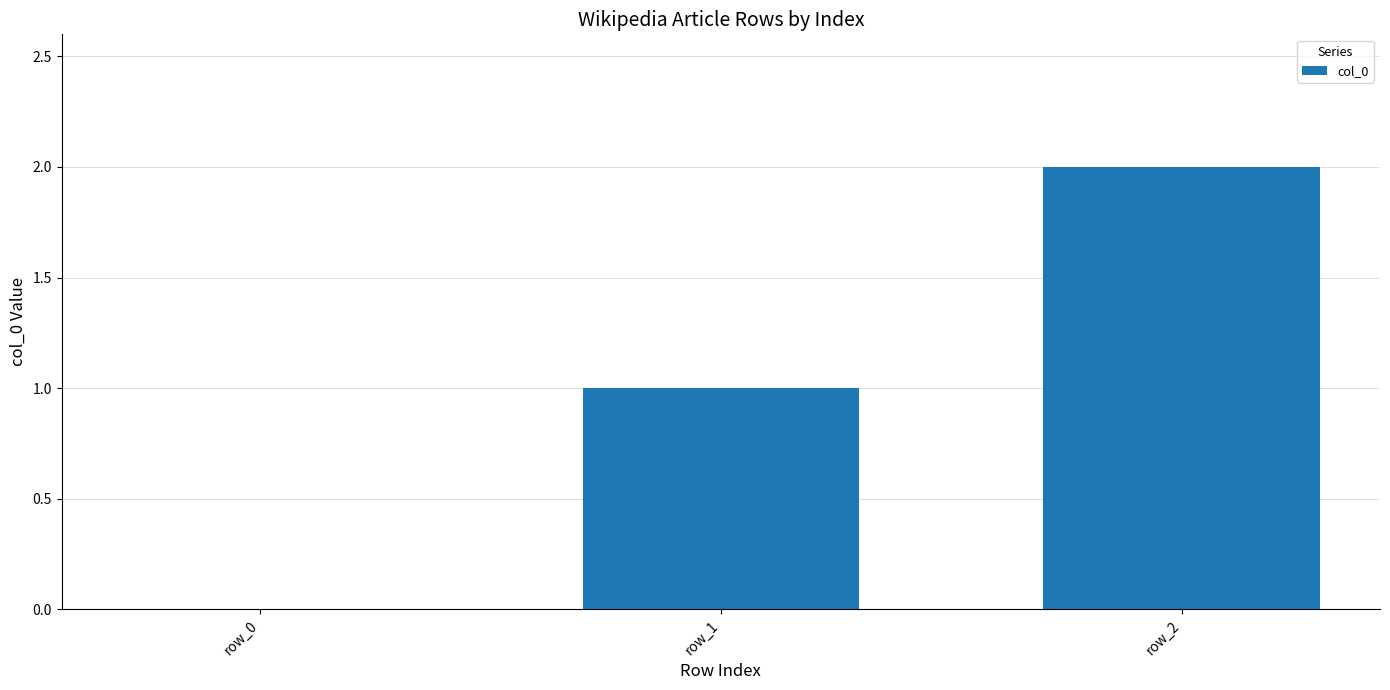

What is the change in value from row_1 to row_2?

+1